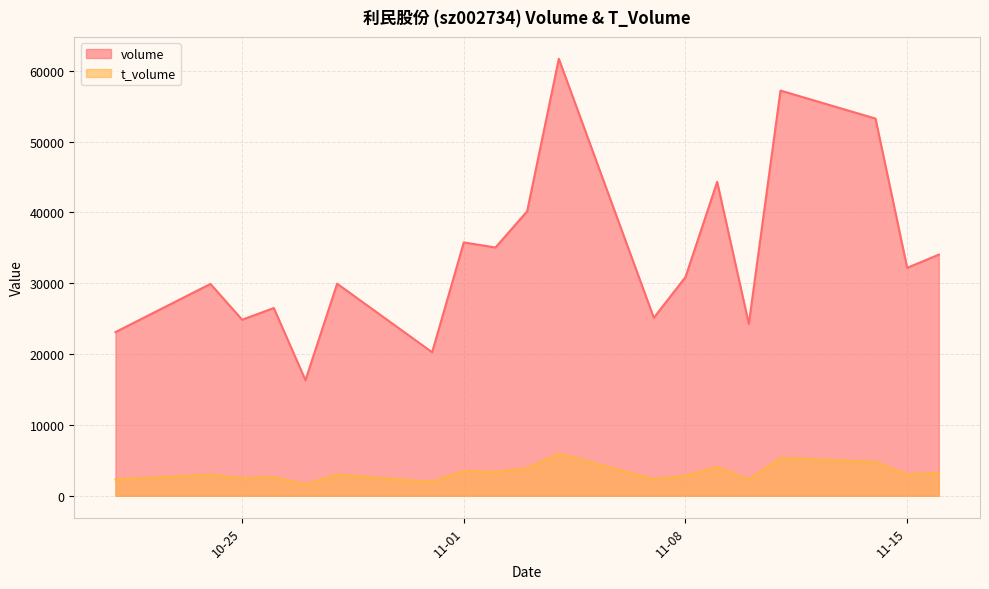

What is the difference between the maximum and minimum values in the t_volume series?

4349